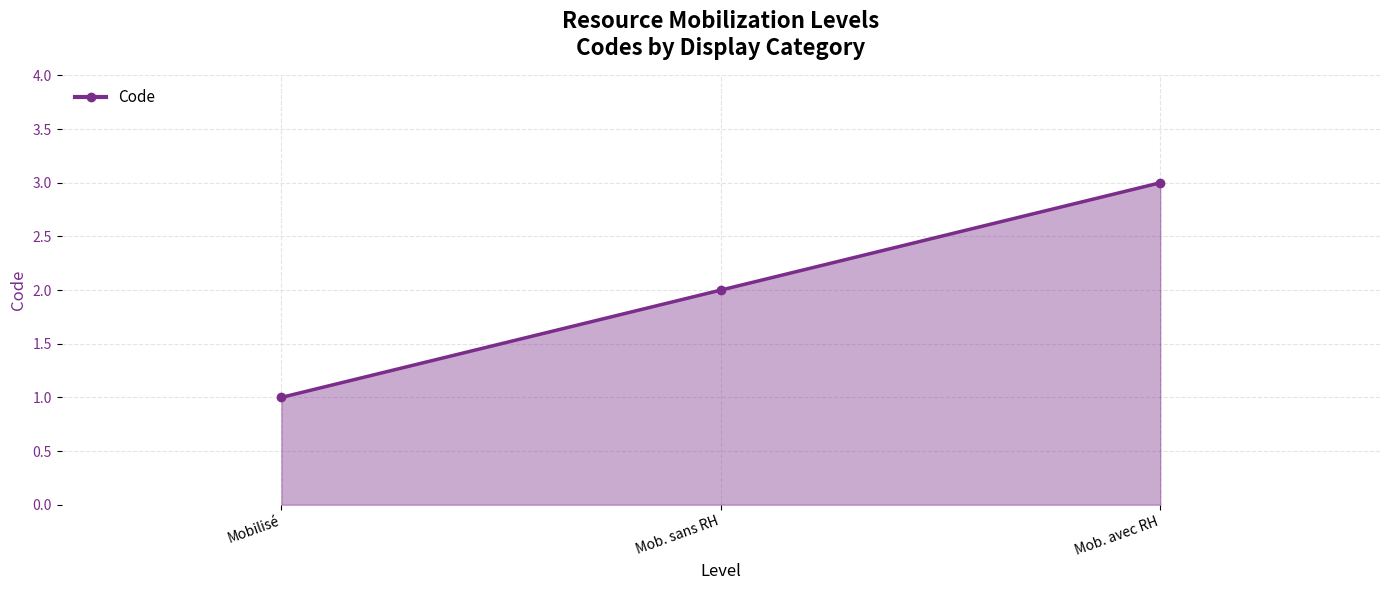

At which category does the chart reach its peak across all series?

Mob. avec RH